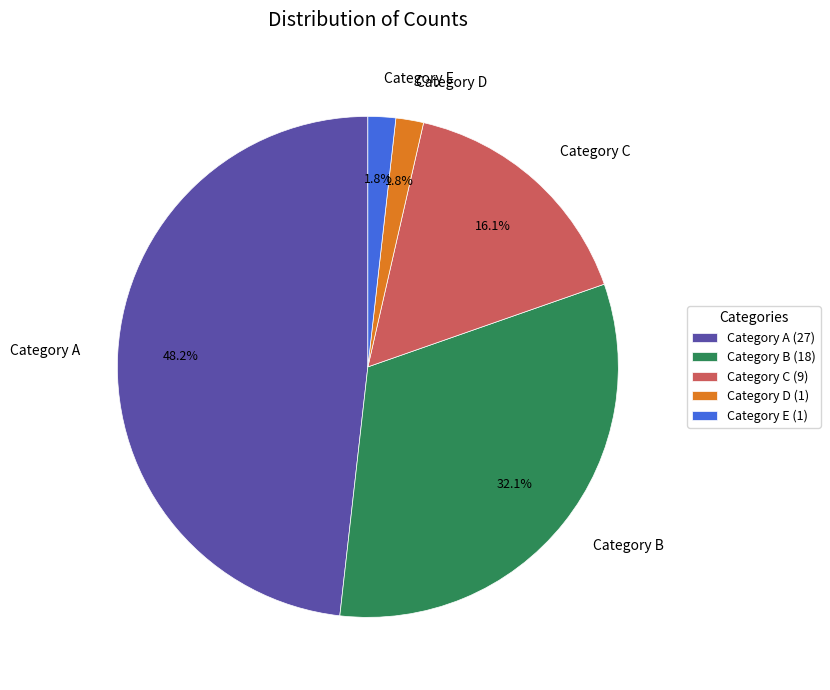

Count the number of slices in the pie.

5